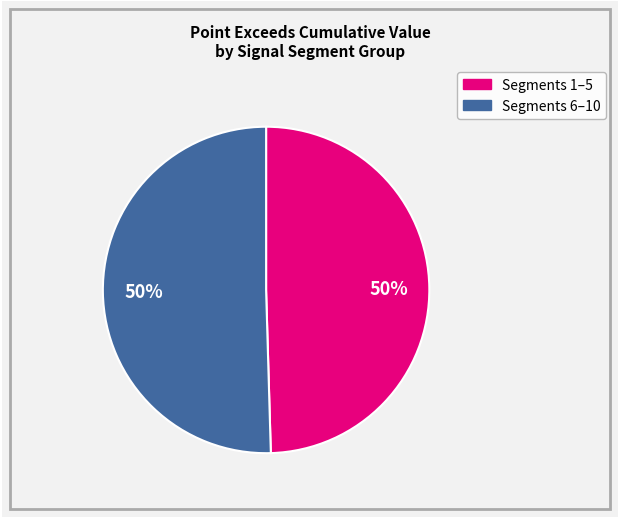

How many segments does this pie chart have?

2